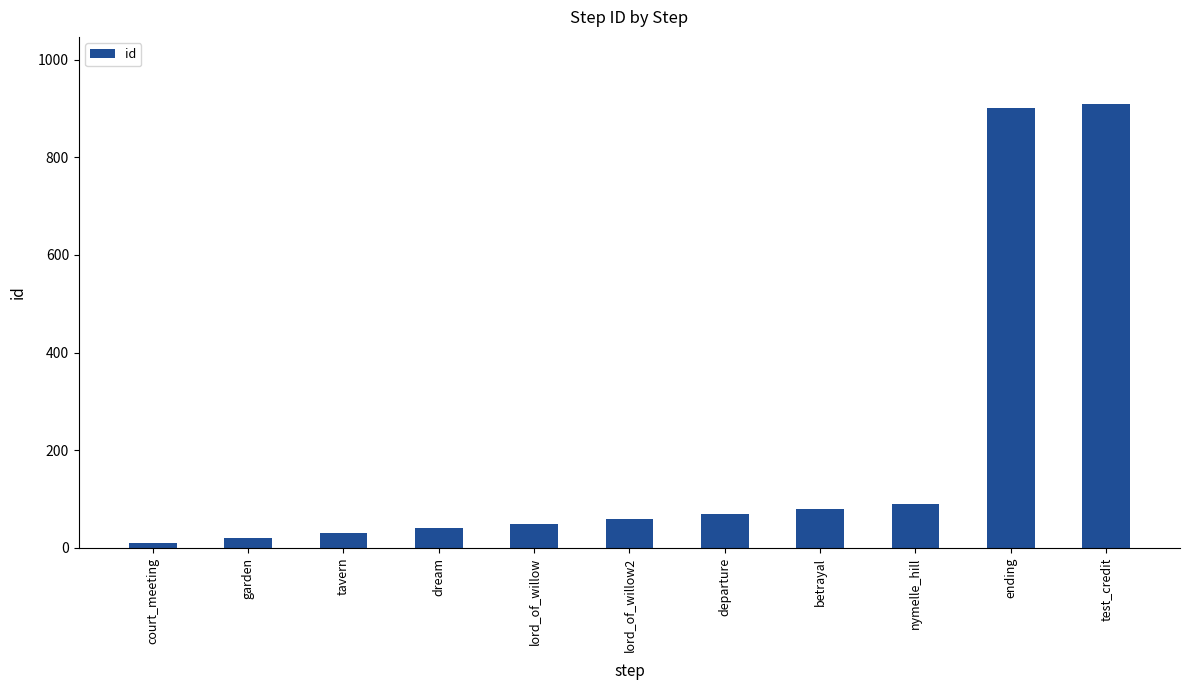

At which category does the chart reach its minimum across all series?

court_meeting